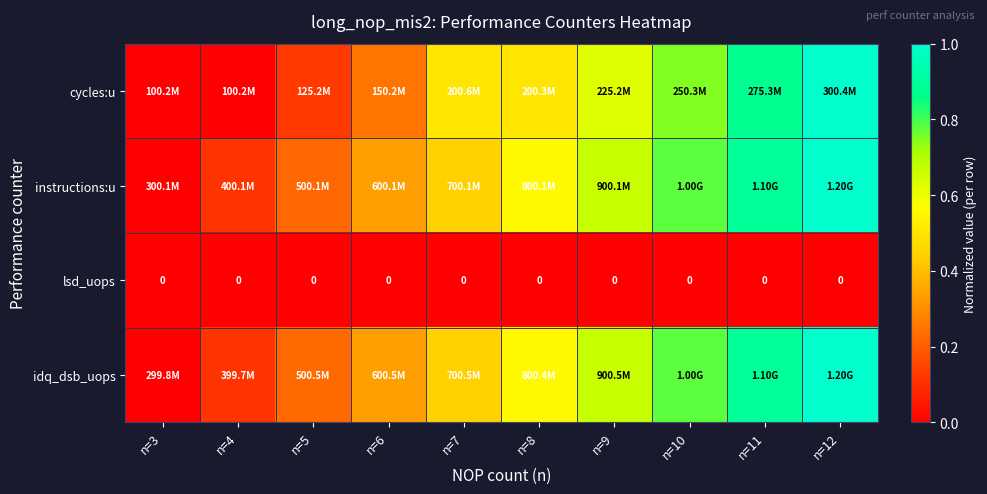

Between n=8 and n=9, which is larger?

n=9